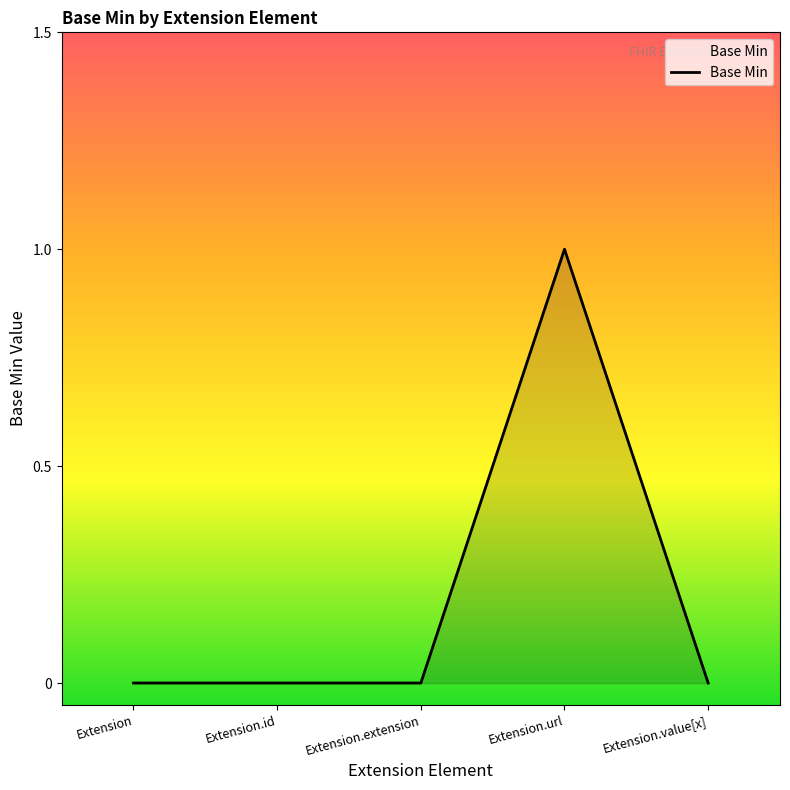

What is the change in value from Extension to Extension.url?

+1